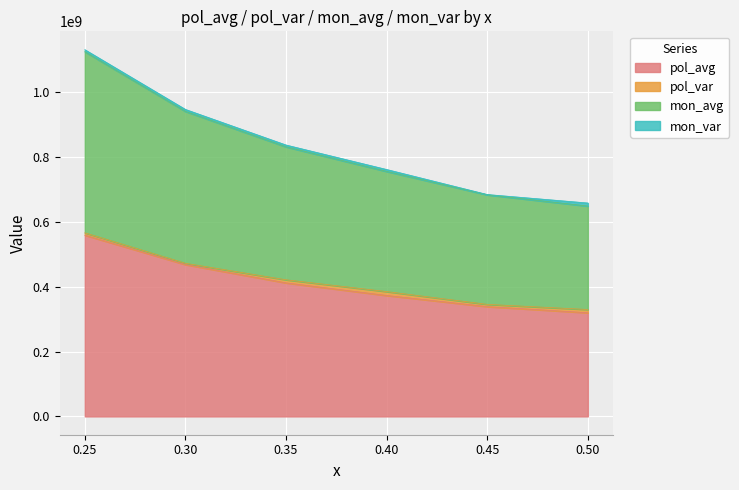

True or false: pol_avg and mon_avg intersect in this chart.

False